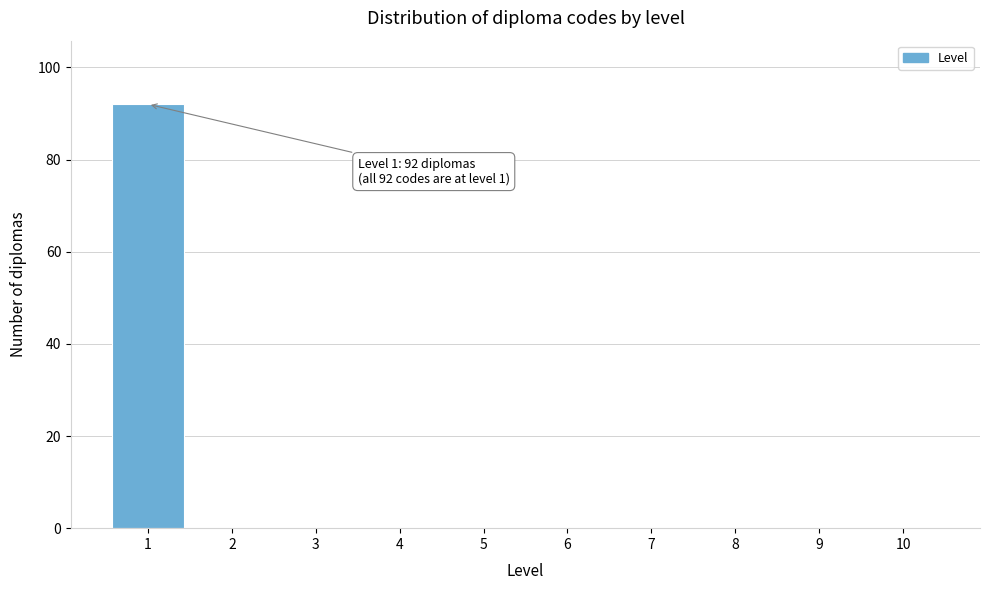

Reading left to right, extract all data points from this chart.

1=92	2=0	3=0	4=0	5=0	6=0	7=0	8=0	9=0	10=0